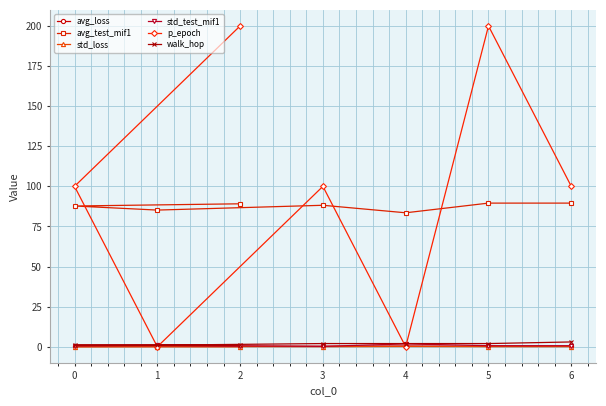

What is the difference between the maximum and minimum values in the std_test_mif1 series?

1.5